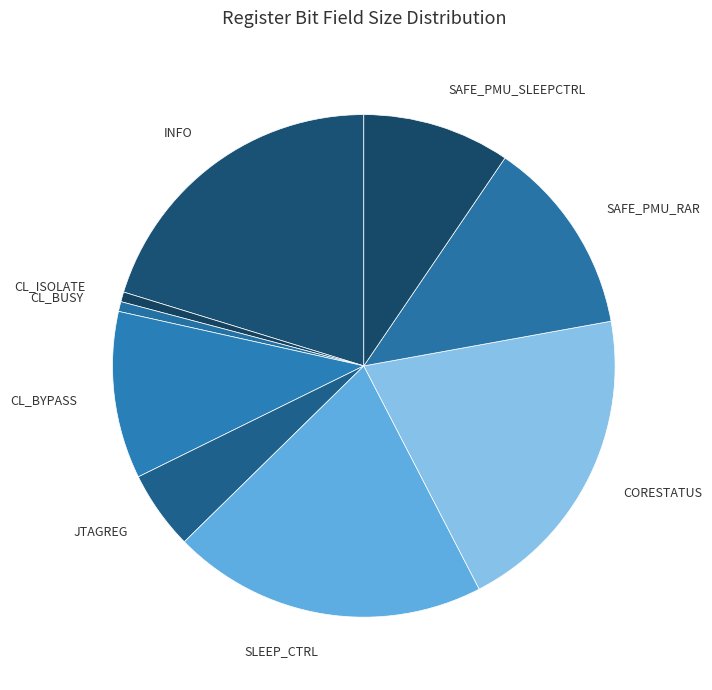

Approximately how many times larger is the value at INFO compared to CORESTATUS?

1.0